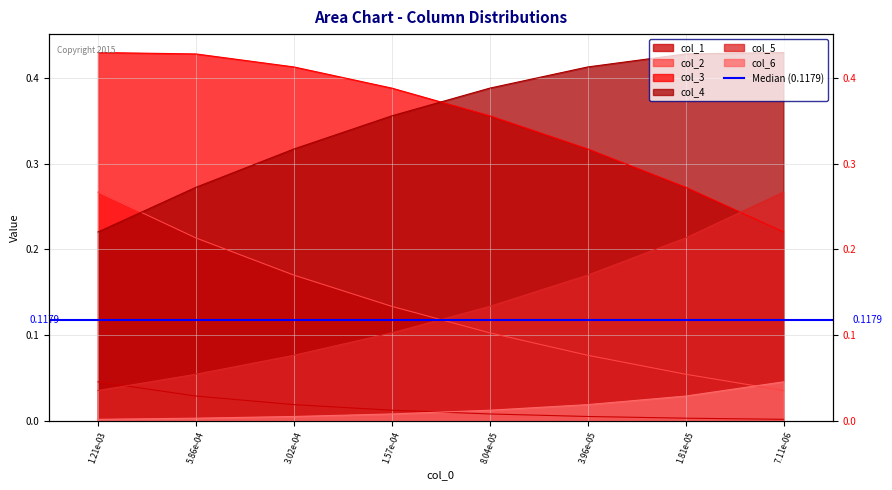

How many categories are shown in the chart?

8